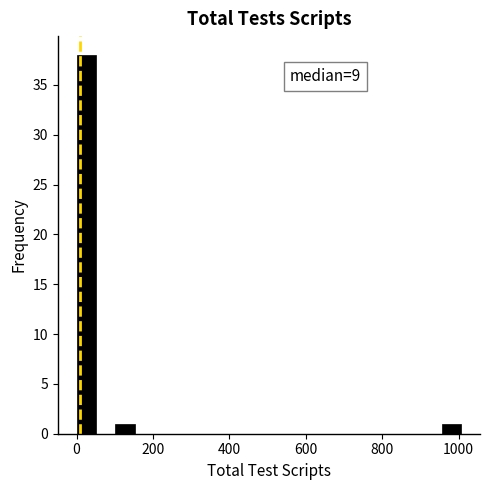

Read against the x-axis, roughly where is the centre of the tallest bar?

20